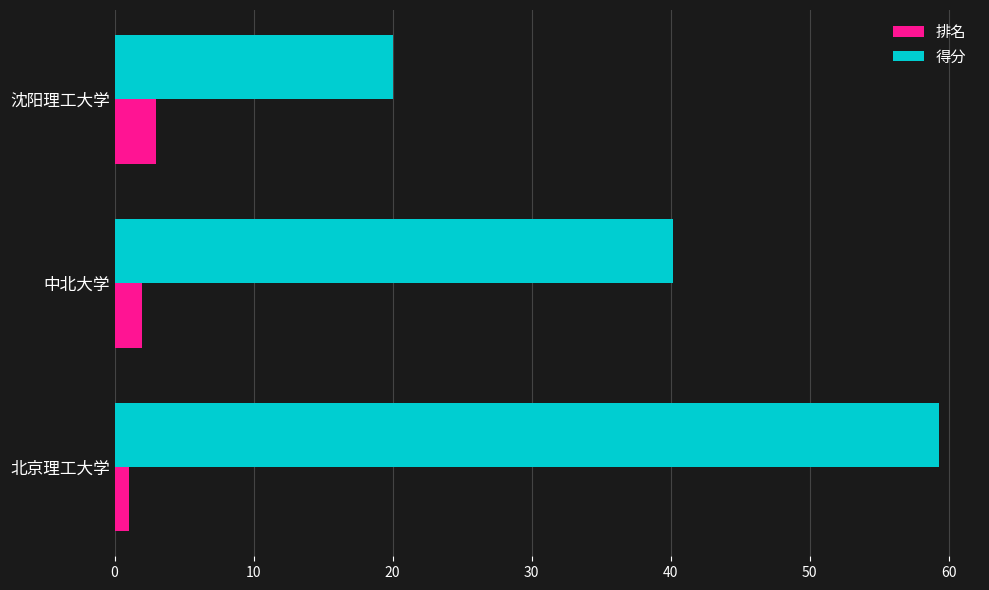

List the series in order of their peak value, lowest first.

排名, 得分